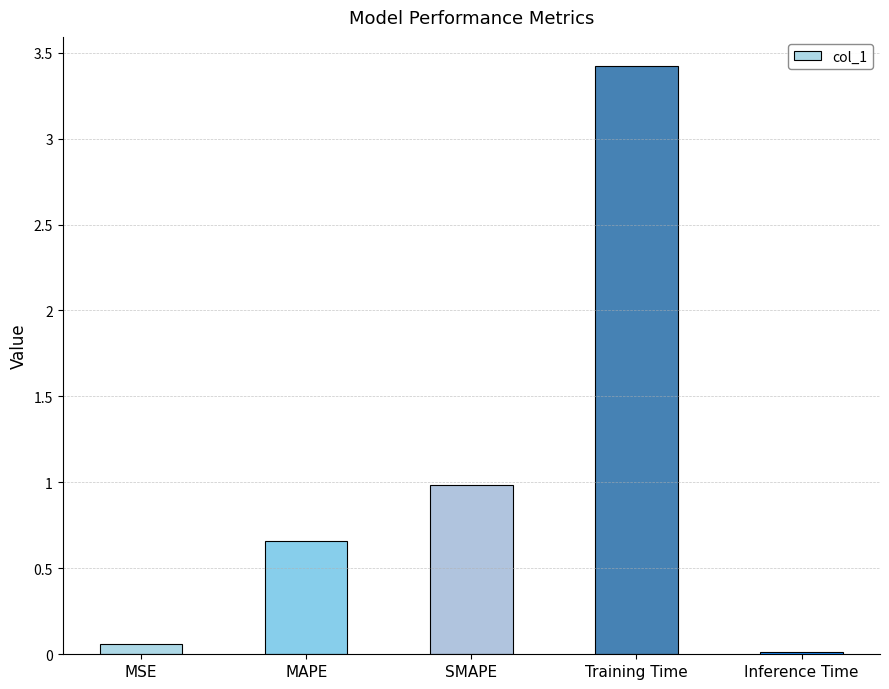

Which has a higher value, MSE or MAPE?

MAPE